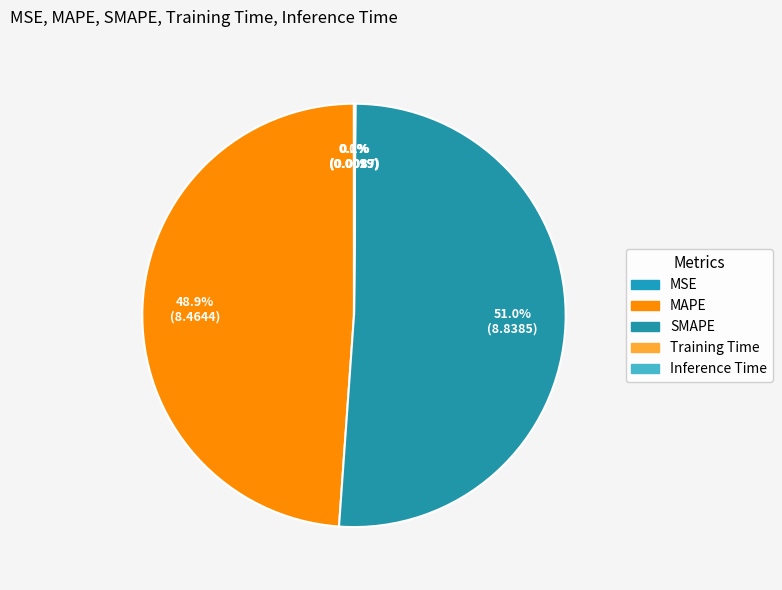

How much of the chart is everything except Inference Time?

99.9%